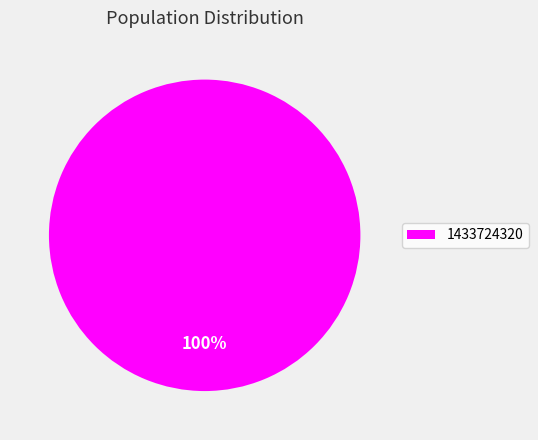

True or false: 1433724320 accounts for 100% of the total.

True